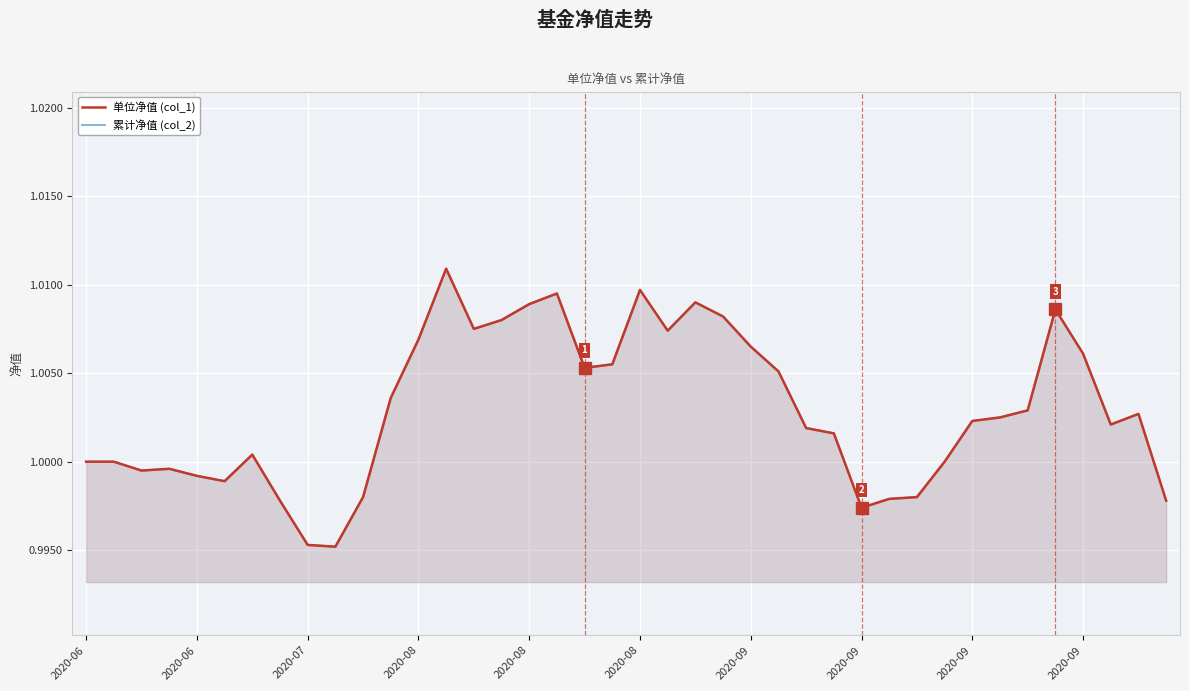

How many lines are shown in the chart?

2